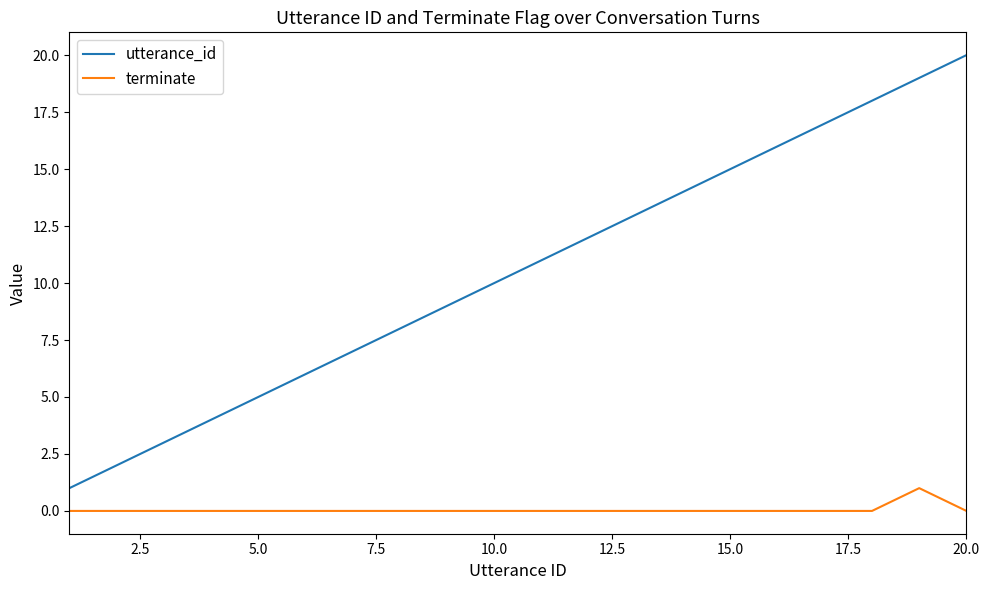

Rank the series by their maximum value, from lowest to highest.

terminate, utterance_id